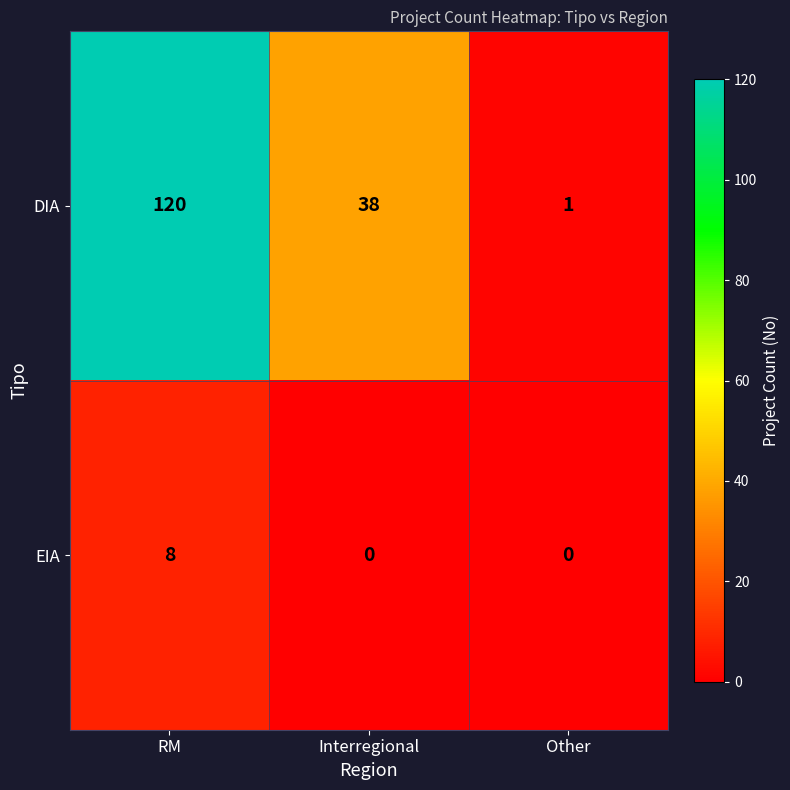

Where does the DIA series first go above 38?

RM